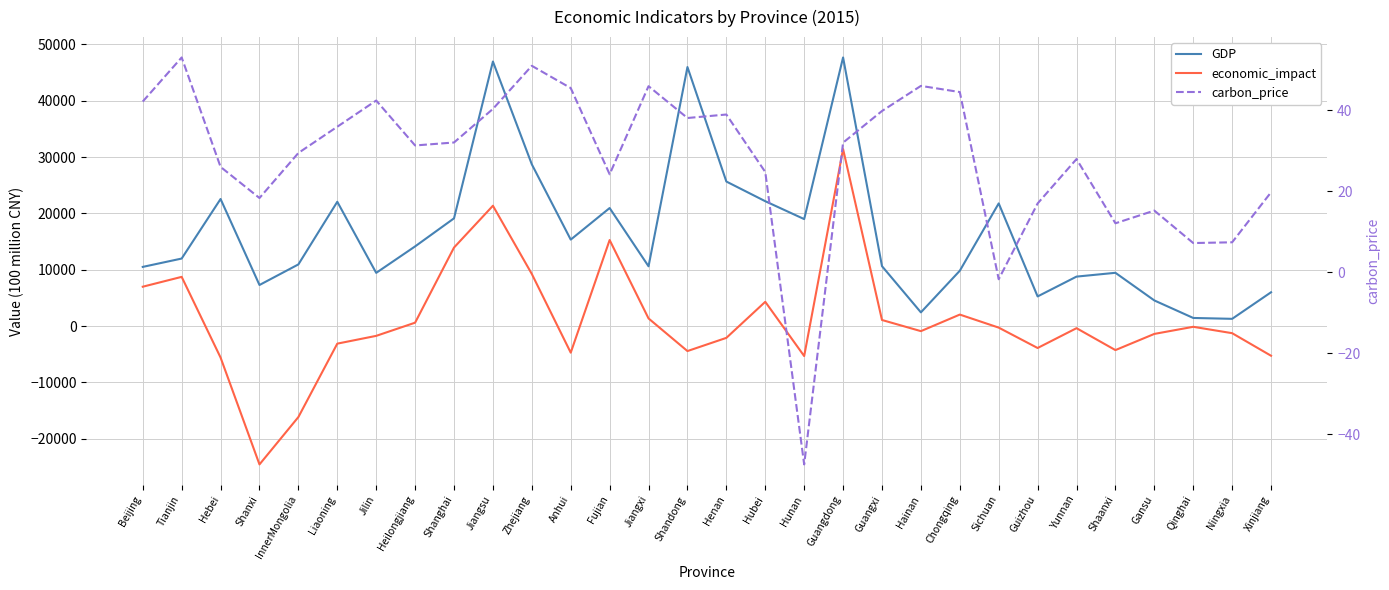

What is the total value across all series at Fujian?

36265.1